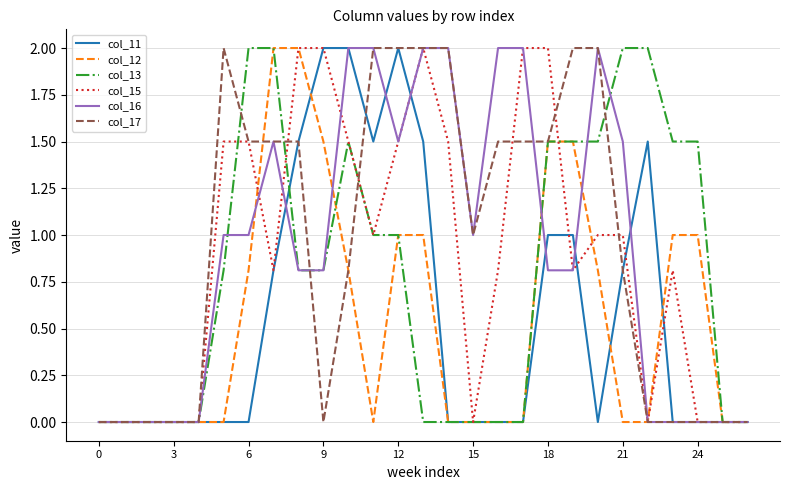

What is the maximum value shown in the chart?

2.0